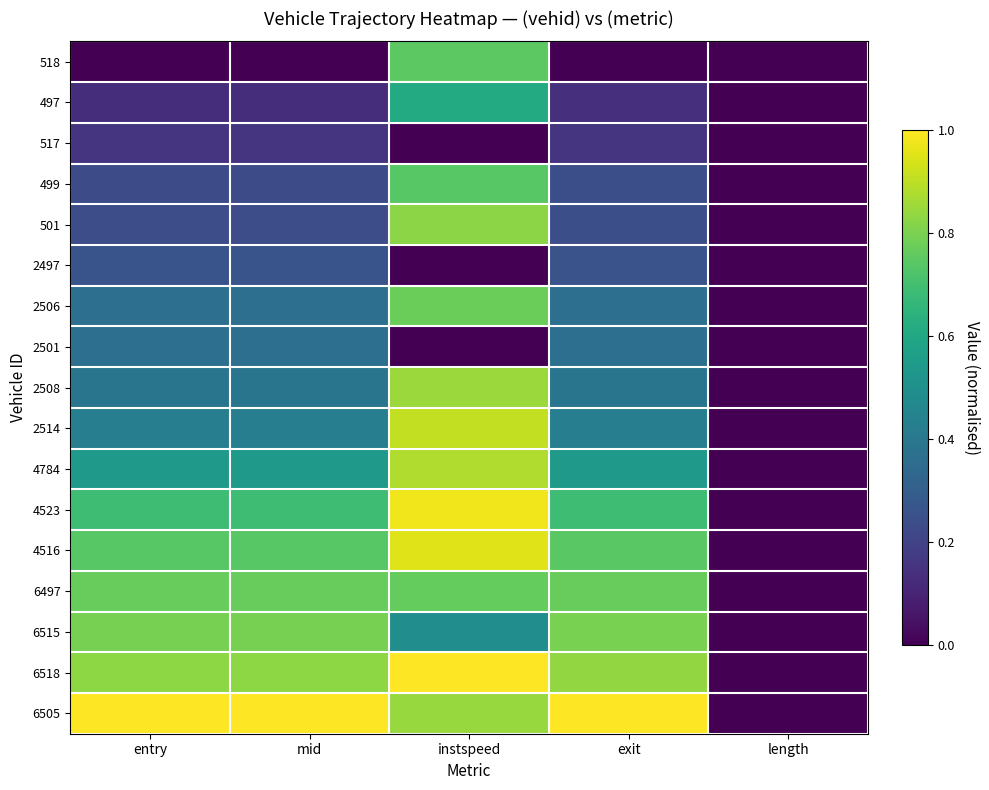

At which category is the sum across all series the highest?

instspeed